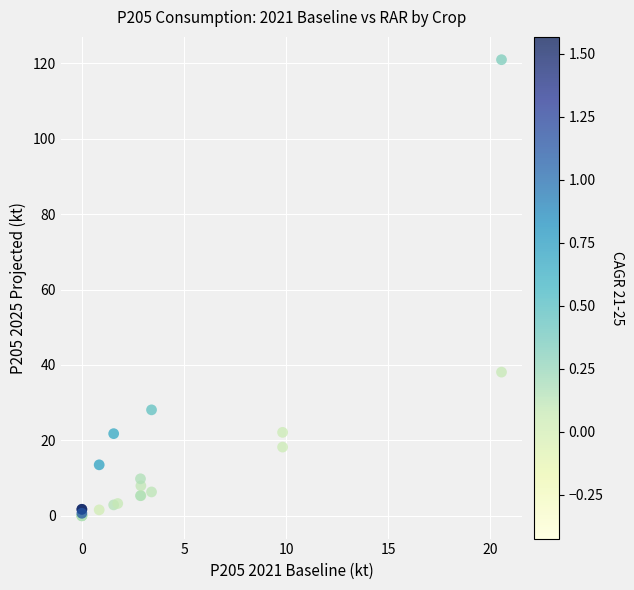

What Y value in the scatter plot is closest to 60?

38.1